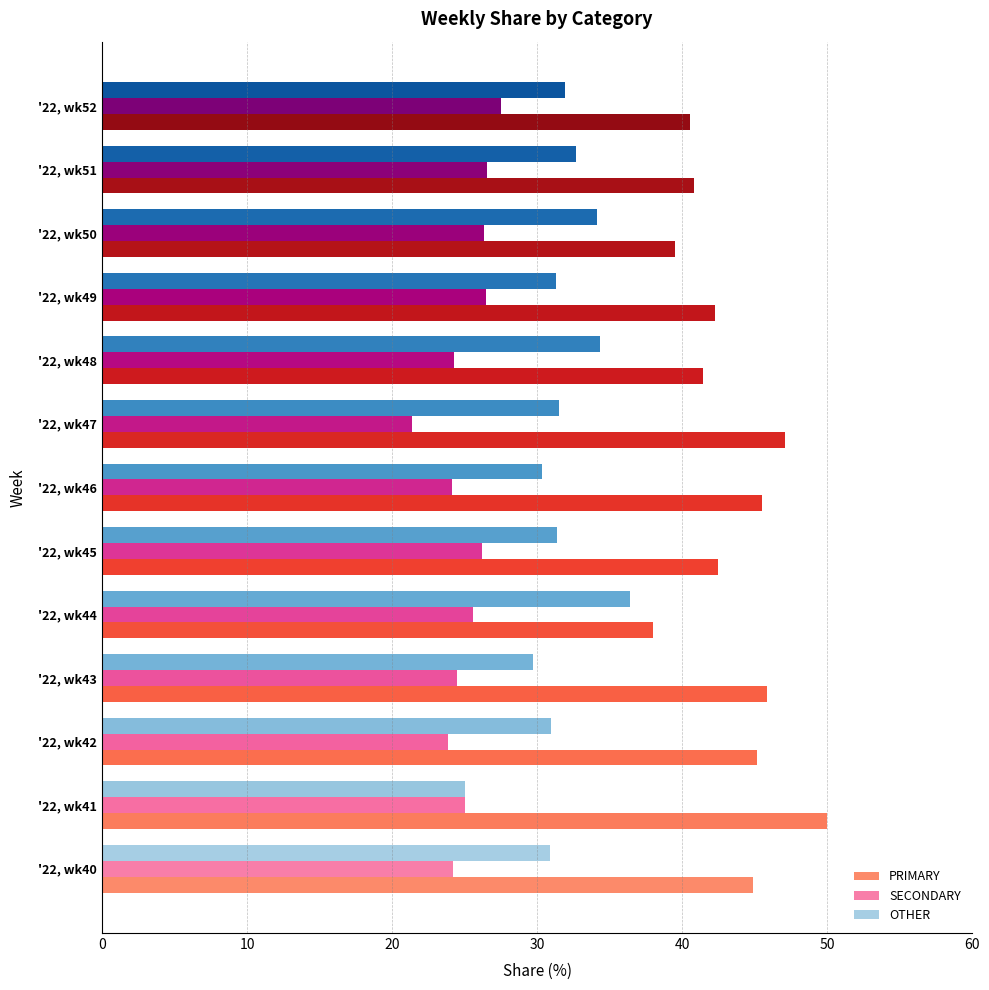

What is the smallest value displayed?

21.4